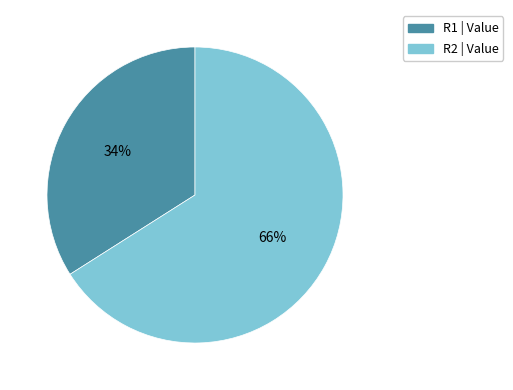

Count the number of slices in the pie.

2